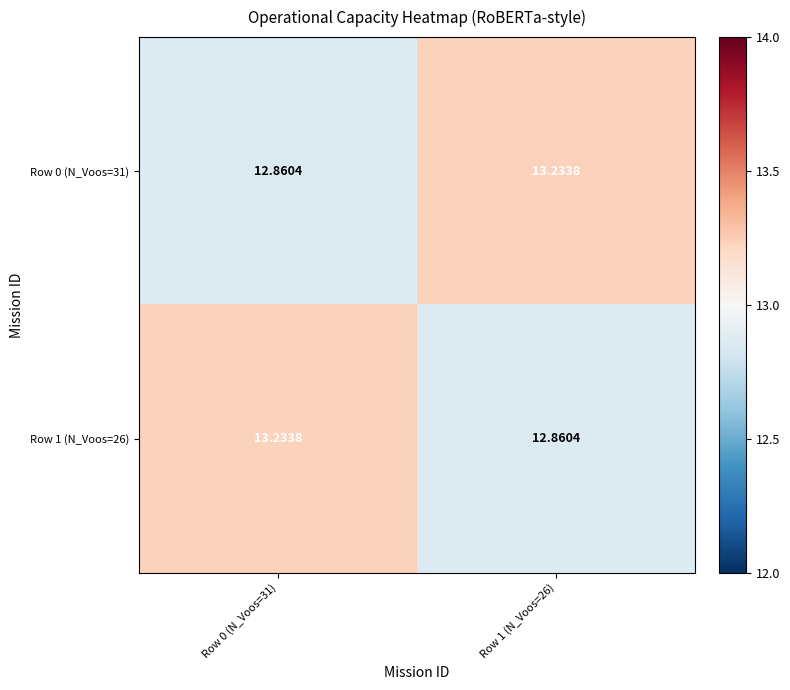

What is the total value across all series at Row 1 (N_Voos=26)?

26.1